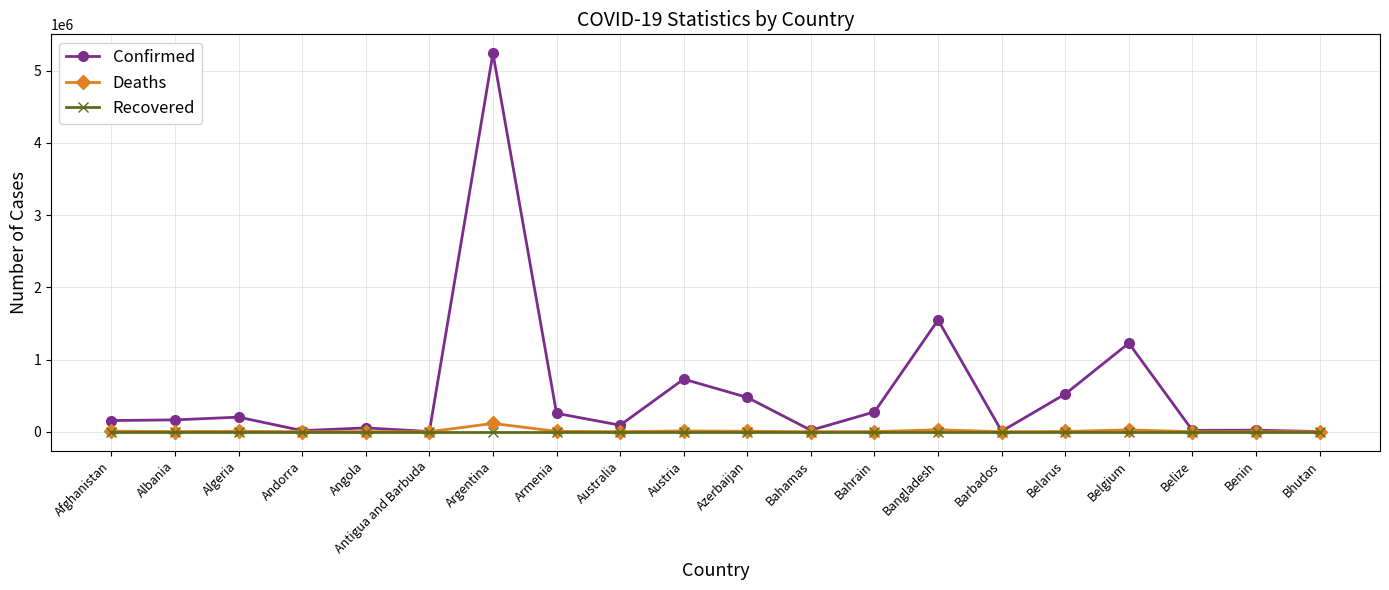

What is the maximum value shown in the chart?

5243231